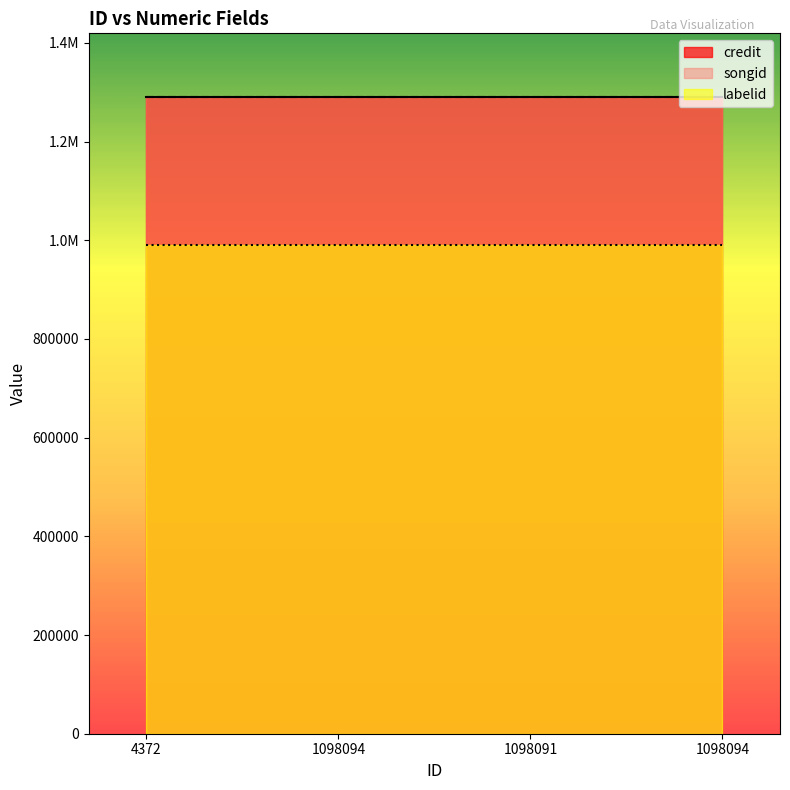

Which series has the largest range (max minus min)?

credit